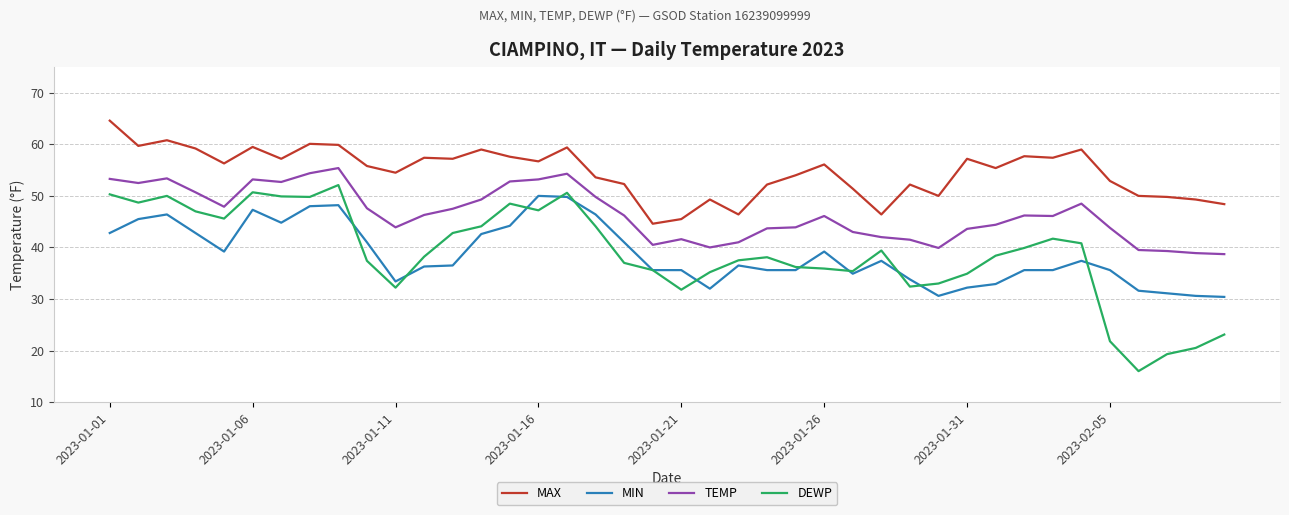

True or false: TEMP and MAX cross at least once.

False